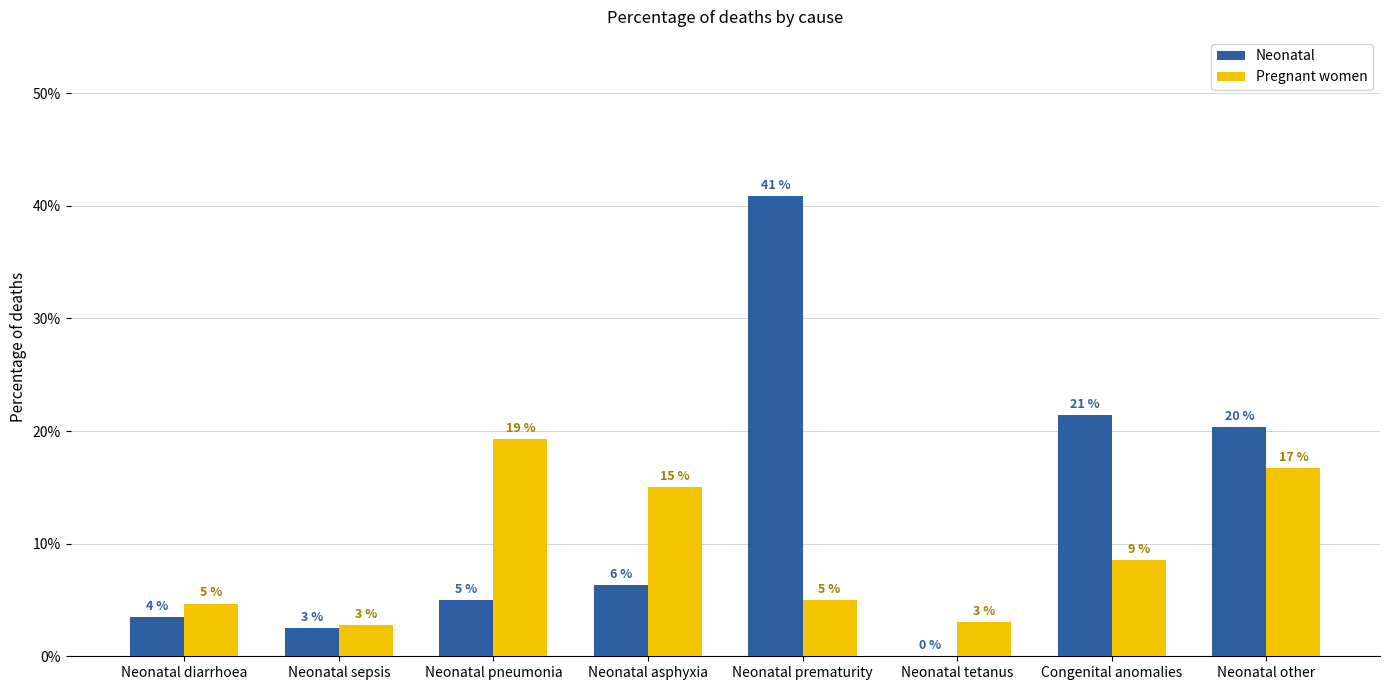

Reading left to right, what are all the values shown in this chart?

Neonatal: Neonatal diarrhoea=0.0	Neonatal sepsis=0.0	Neonatal pneumonia=0.0	Neonatal asphyxia=0.1	Neonatal prematurity=0.4	Neonatal tetanus=0.0	Congenital anomalies=0.2	Neonatal other=0.2
Pregnant women: Neonatal diarrhoea=0.0	Neonatal sepsis=0.0	Neonatal pneumonia=0.2	Neonatal asphyxia=0.2	Neonatal prematurity=0.1	Neonatal tetanus=0.0	Congenital anomalies=0.1	Neonatal other=0.2